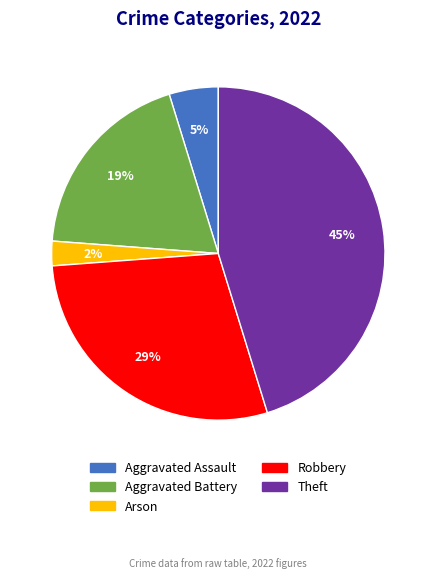

Is the sum of Aggravated Assault and Aggravated Battery greater than half?

No